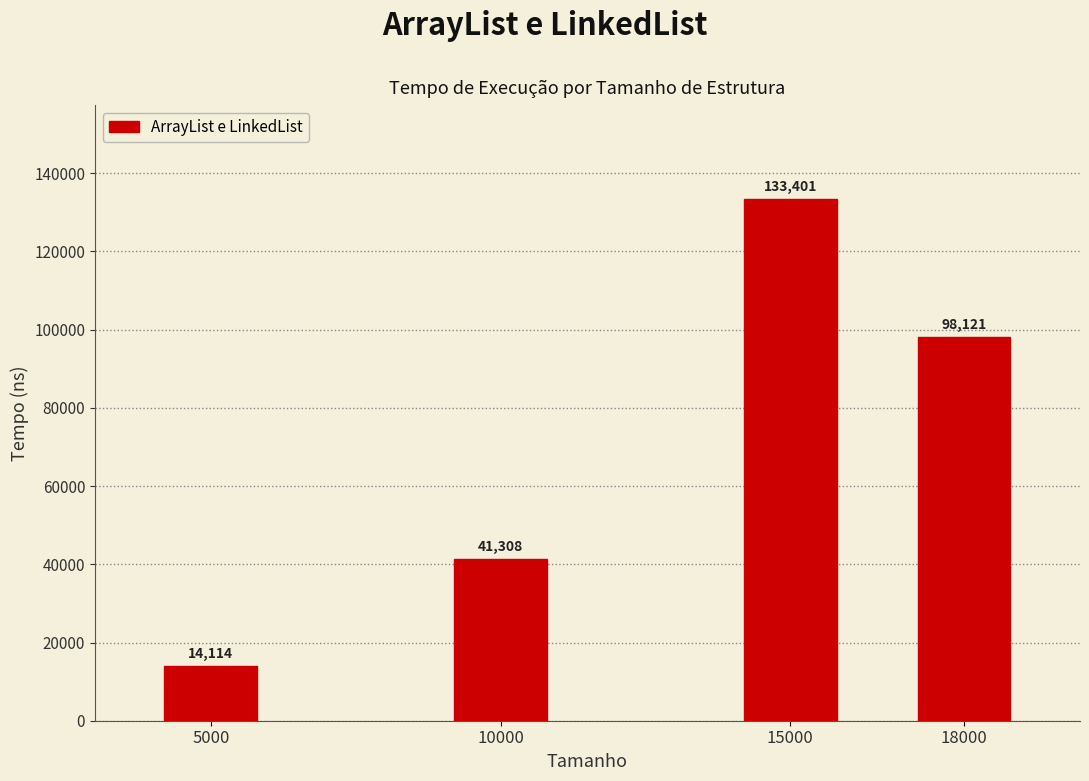

Between 15000 and 5000, which is larger?

15000